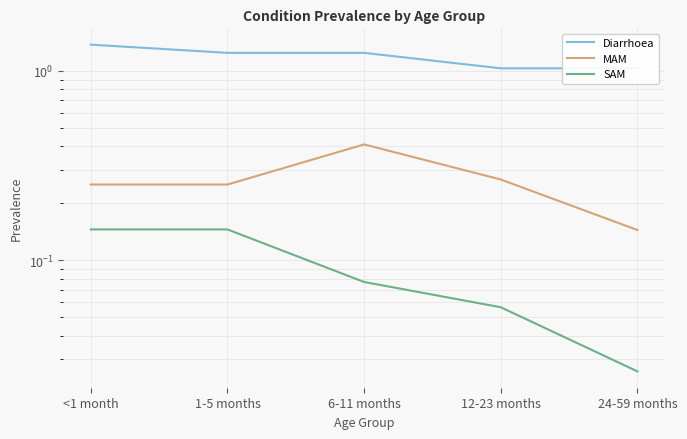

True or false: Diarrhoea and SAM cross at least once.

False